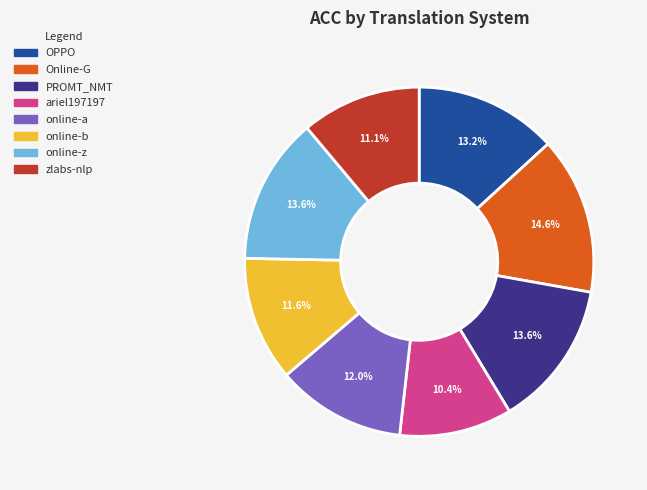

Which category has the smallest portion of the pie?

ariel197197